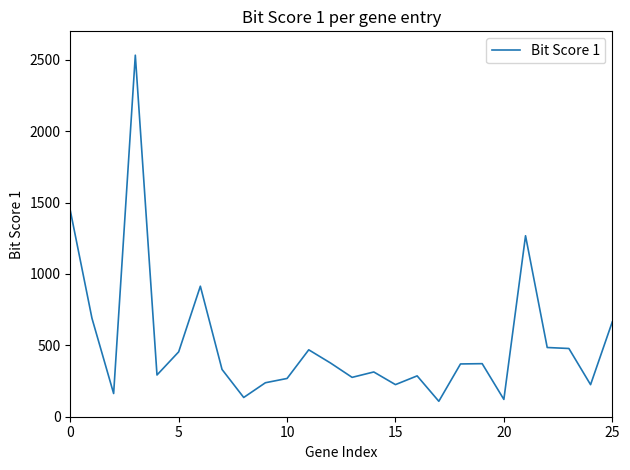

What is the maximum value shown in the chart?

2532.9